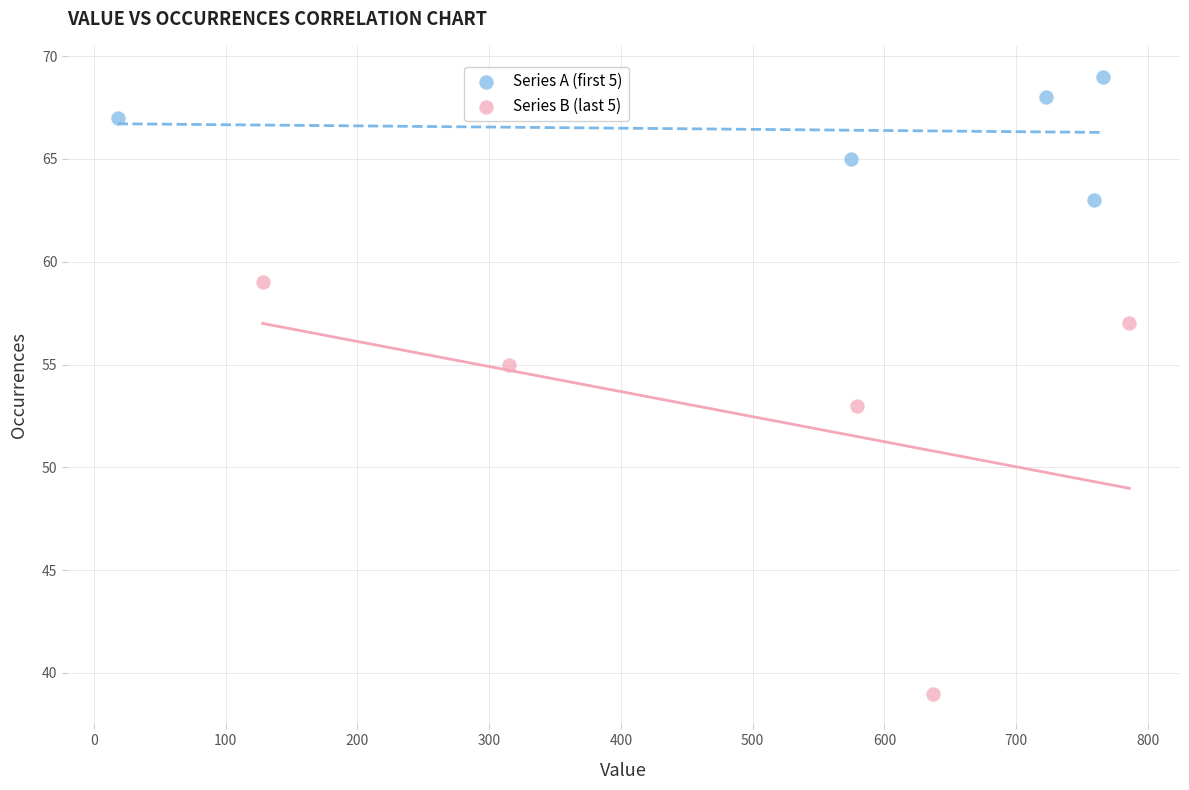

Which series contains the highest Y value?

Series A (first 5)